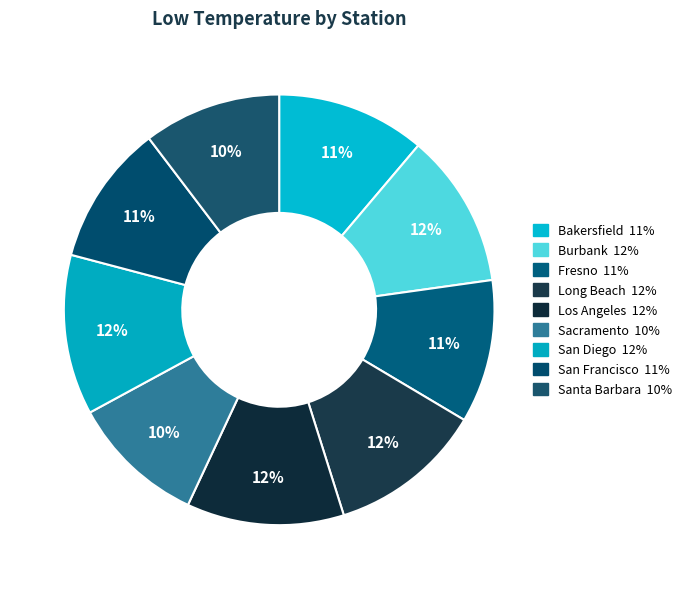

How many segments does this pie chart have?

9